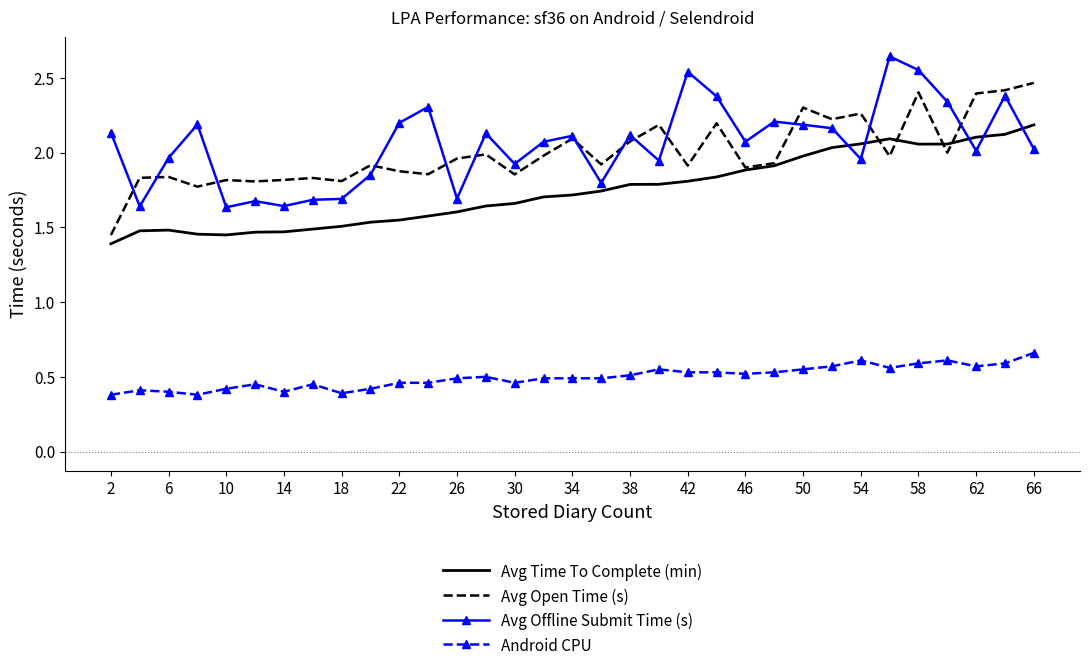

True or false: Avg Offline Submit Time (s) and Android CPU intersect in this chart.

False